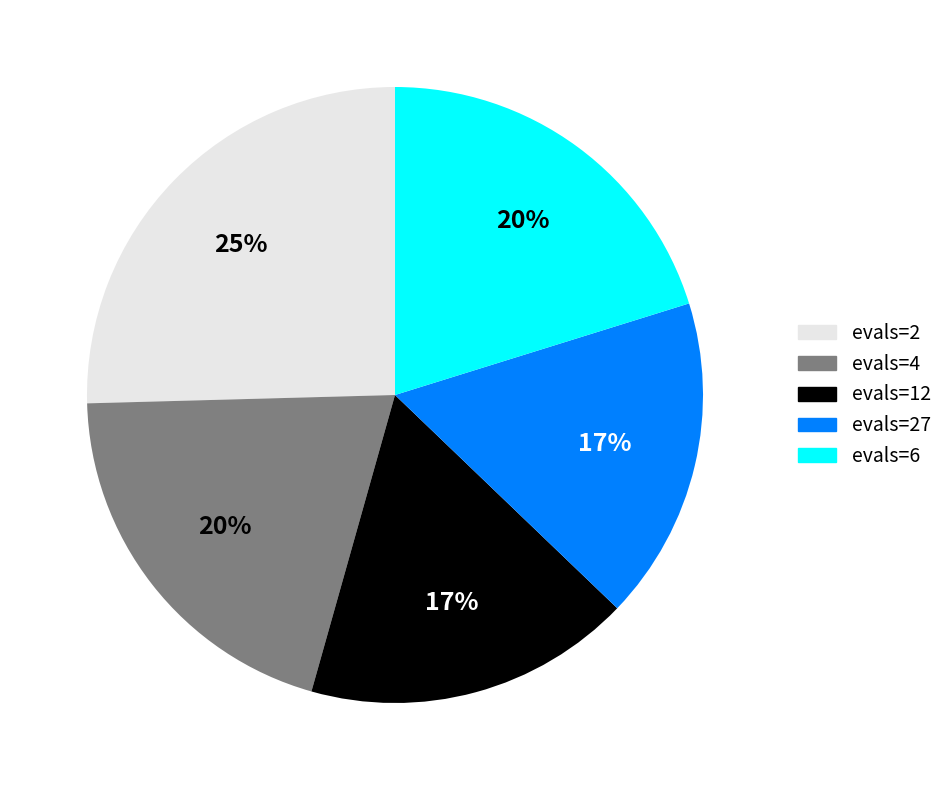

Do evals=6 and evals=12 together represent more than half of the pie?

No